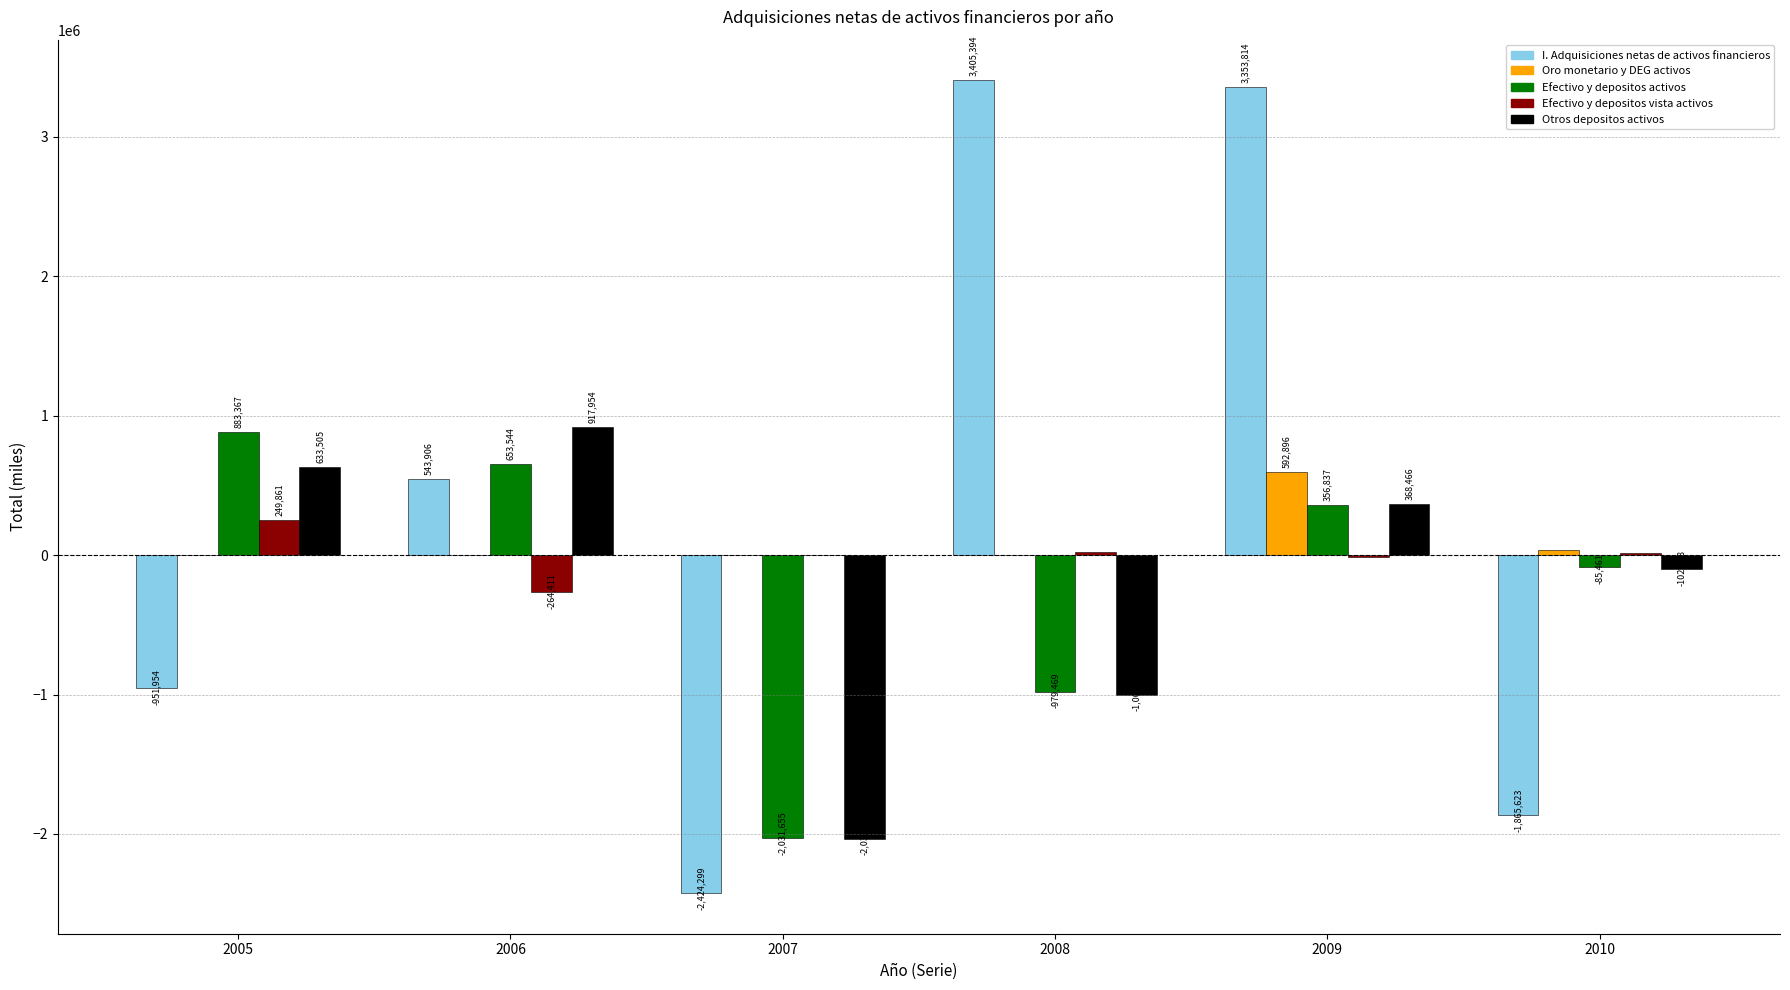

How many values in Otros depositos activos are above zero?

3